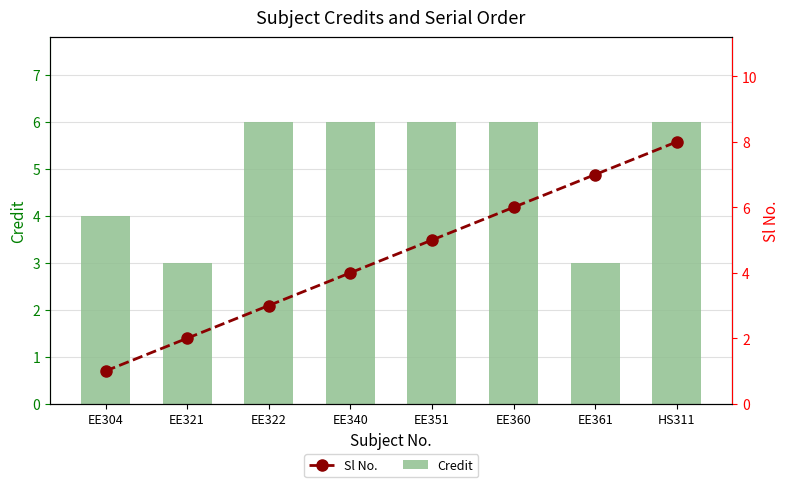

At how many categories does at least one series exceed 2?

8